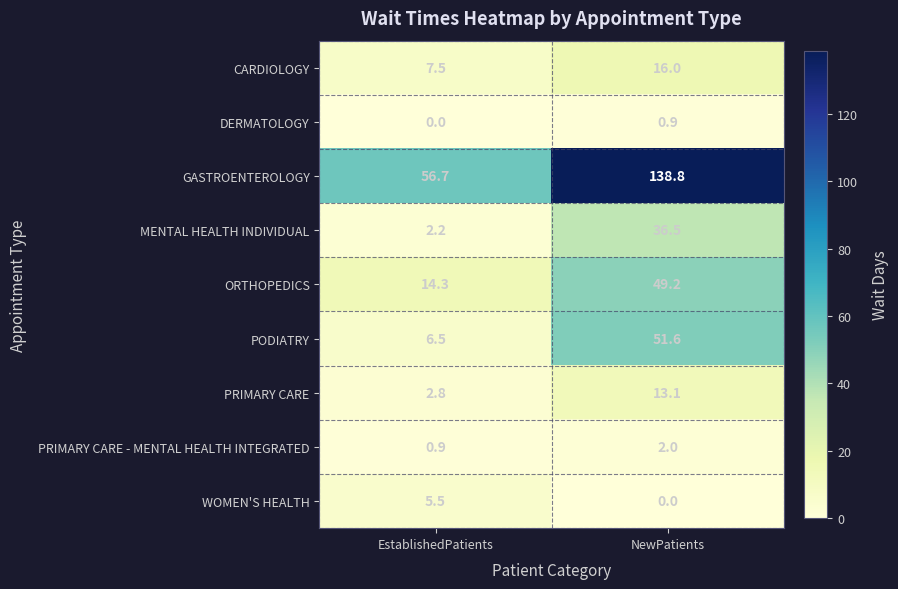

What is the maximum value for ORTHOPEDICS?

49.2